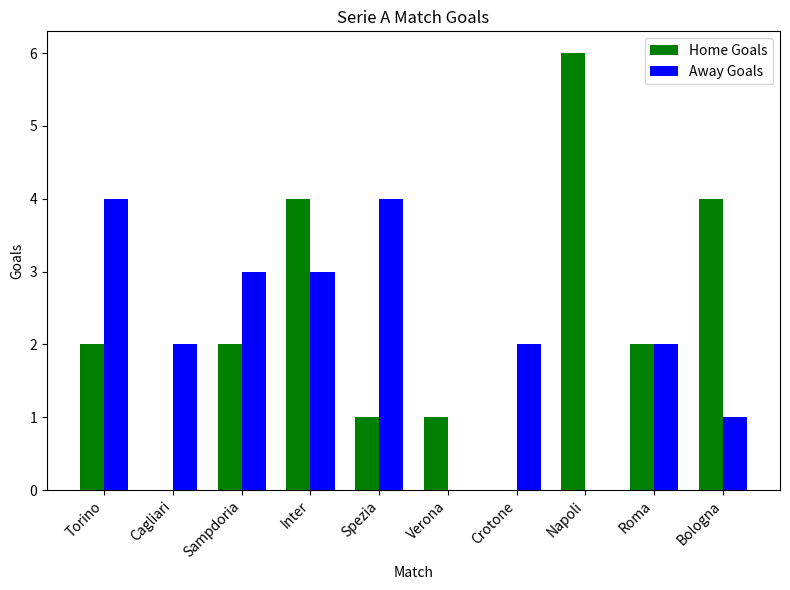

What is the maximum value shown in the chart?

6